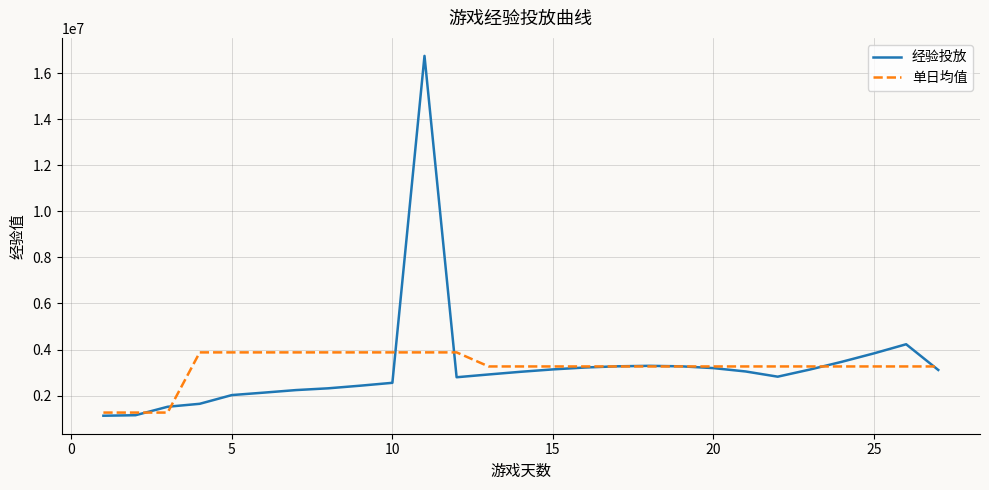

List the series in order of their peak value, lowest first.

单日均值, 经验投放